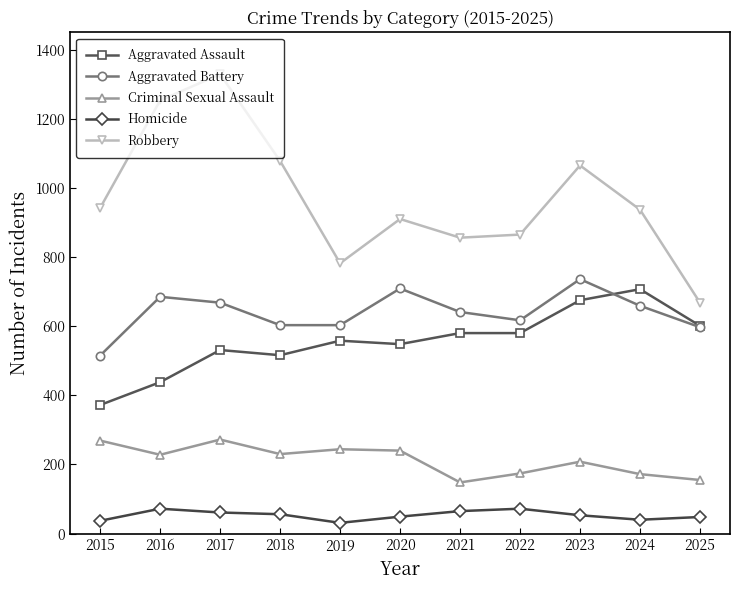

In Robbery, how many points are higher than both neighbors (excluding endpoints)?

3